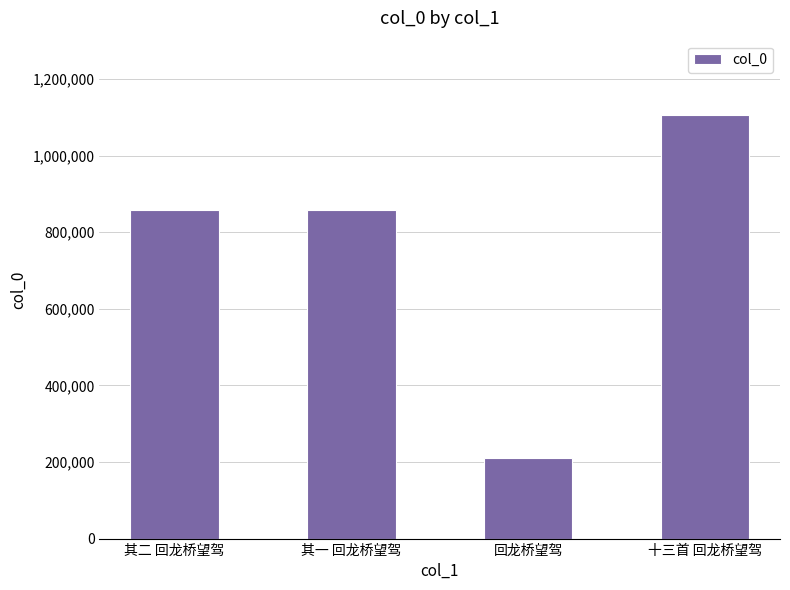

What is the approximate value at 其二 回龙桥望驾, to the nearest 100?

857500